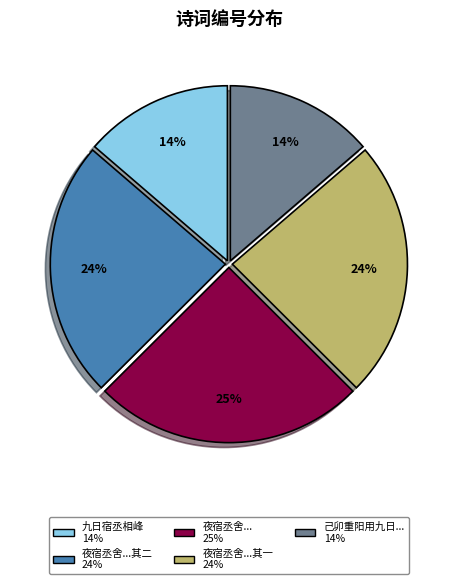

To the nearest percent, what is the difference between the largest and smallest slice percentages?

11%